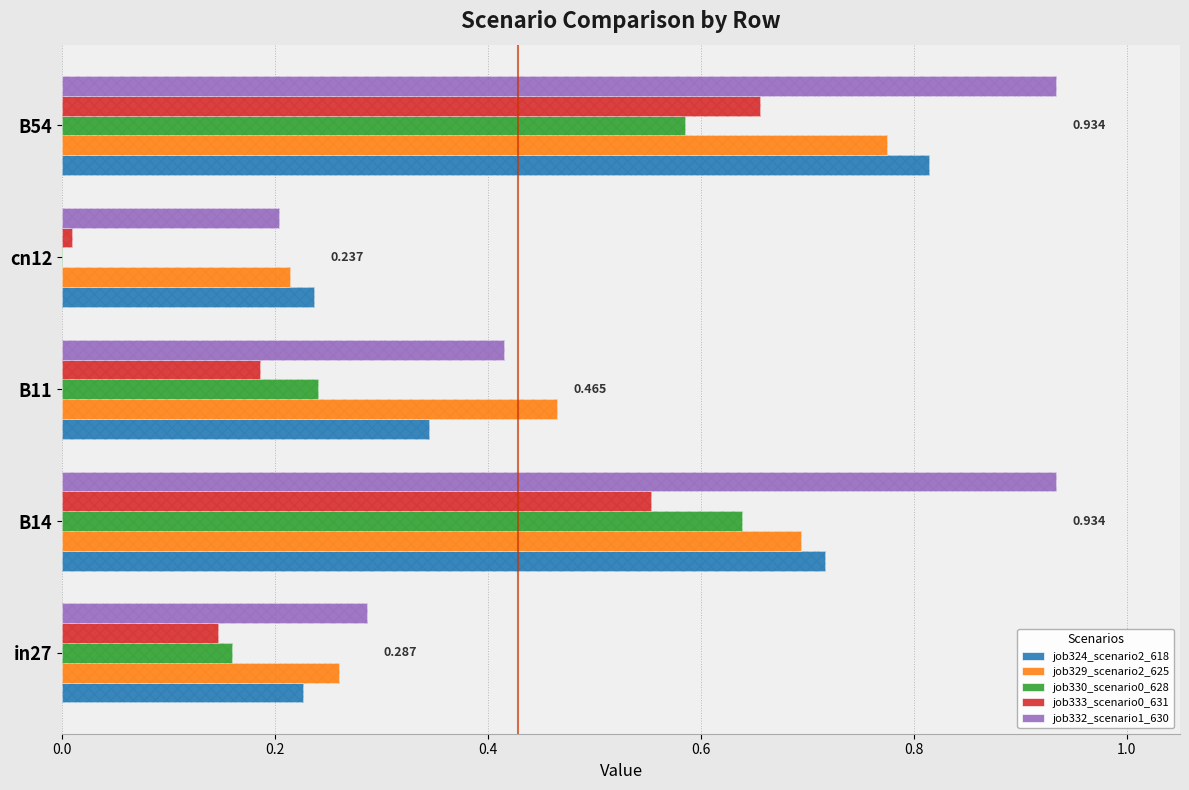

Which has a higher value, in27 or B11?

B11